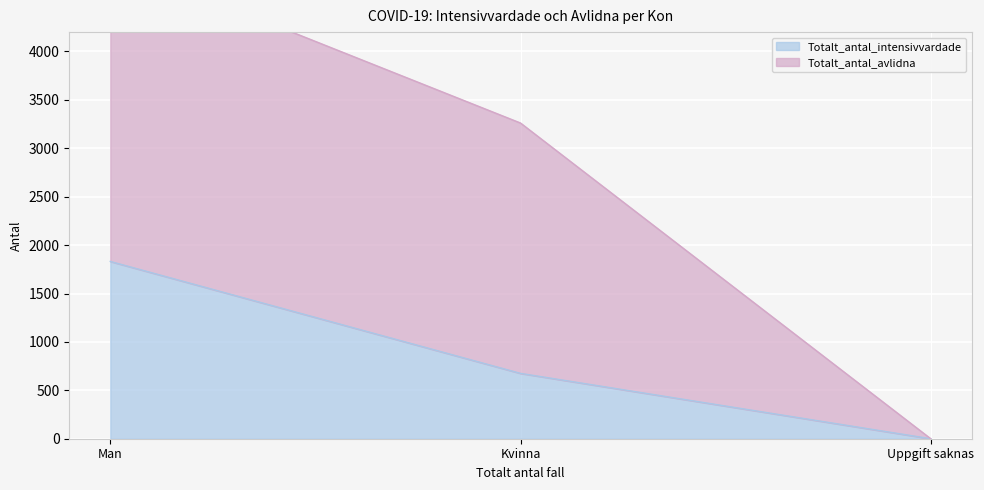

The value of Totalt_antal_intensivvardade at Uppgift saknas is 878. True or false?

False